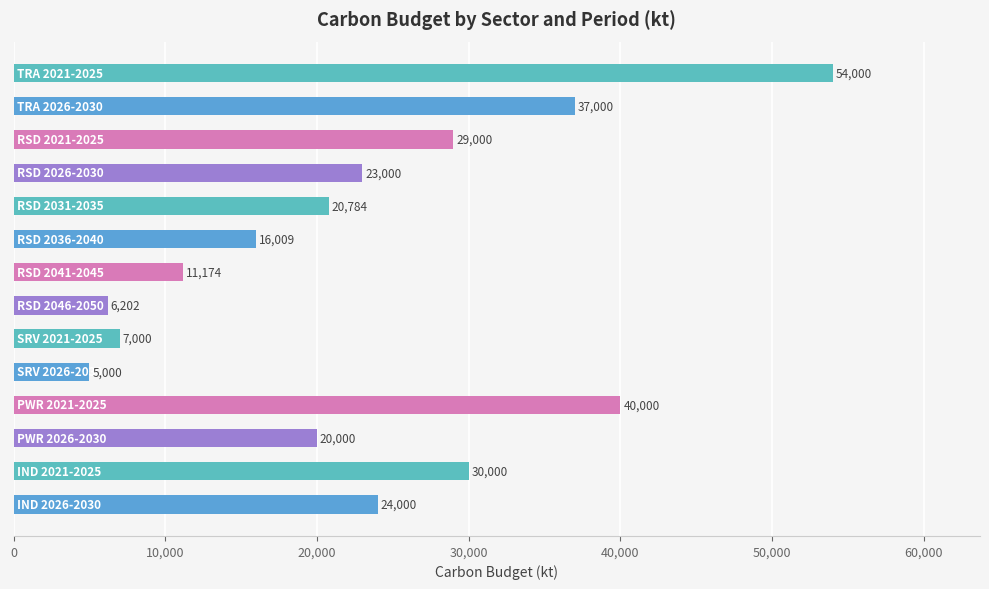

What is the greatest value displayed?

54000